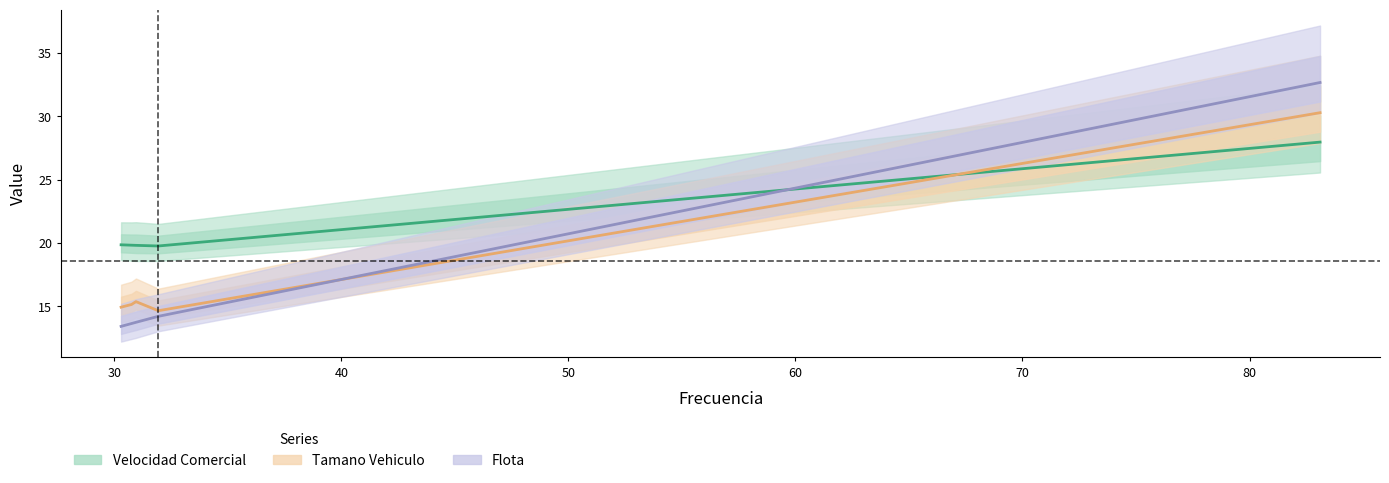

What is the greatest value displayed?

32.7